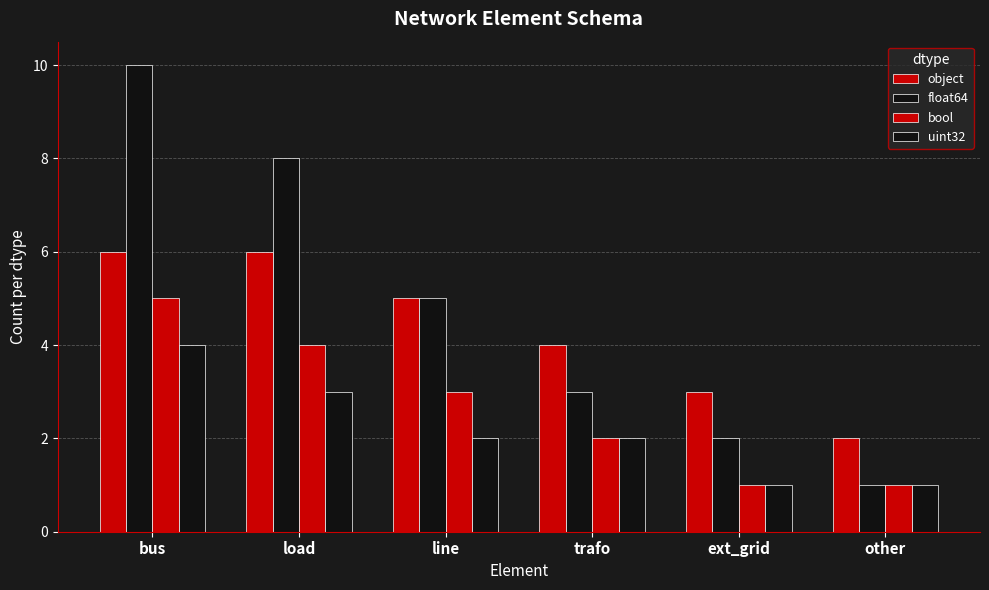

What position from the right is trafo?

3